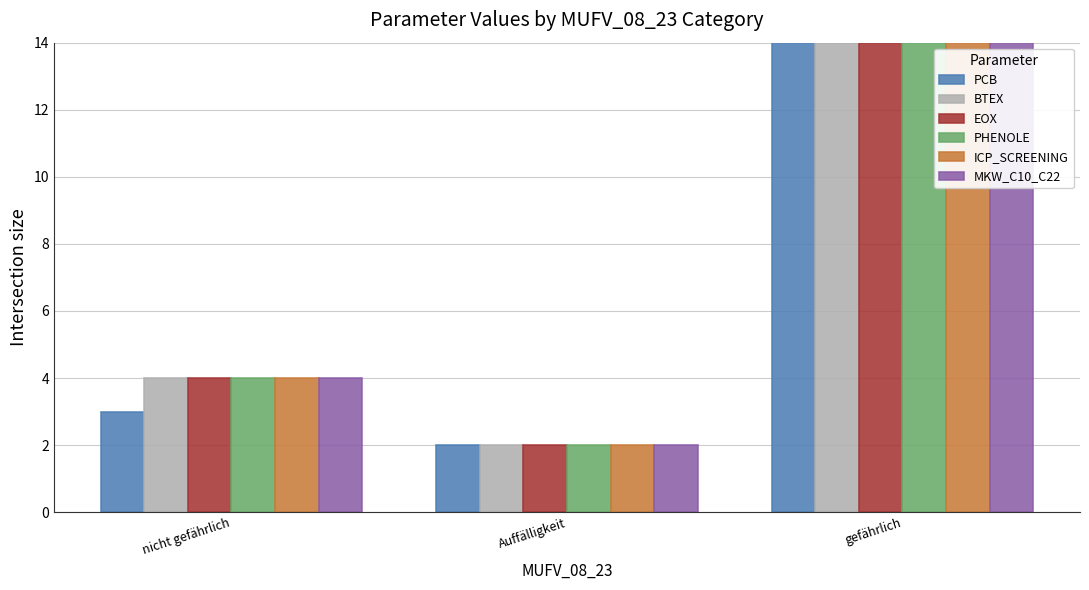

The value of PCB at nicht gefährlich is 3. True or false?

True